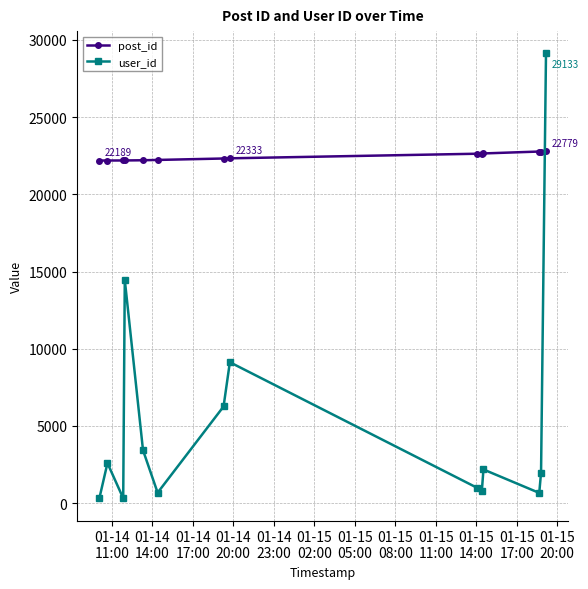

How many times do post_id and user_id cross each other?

1